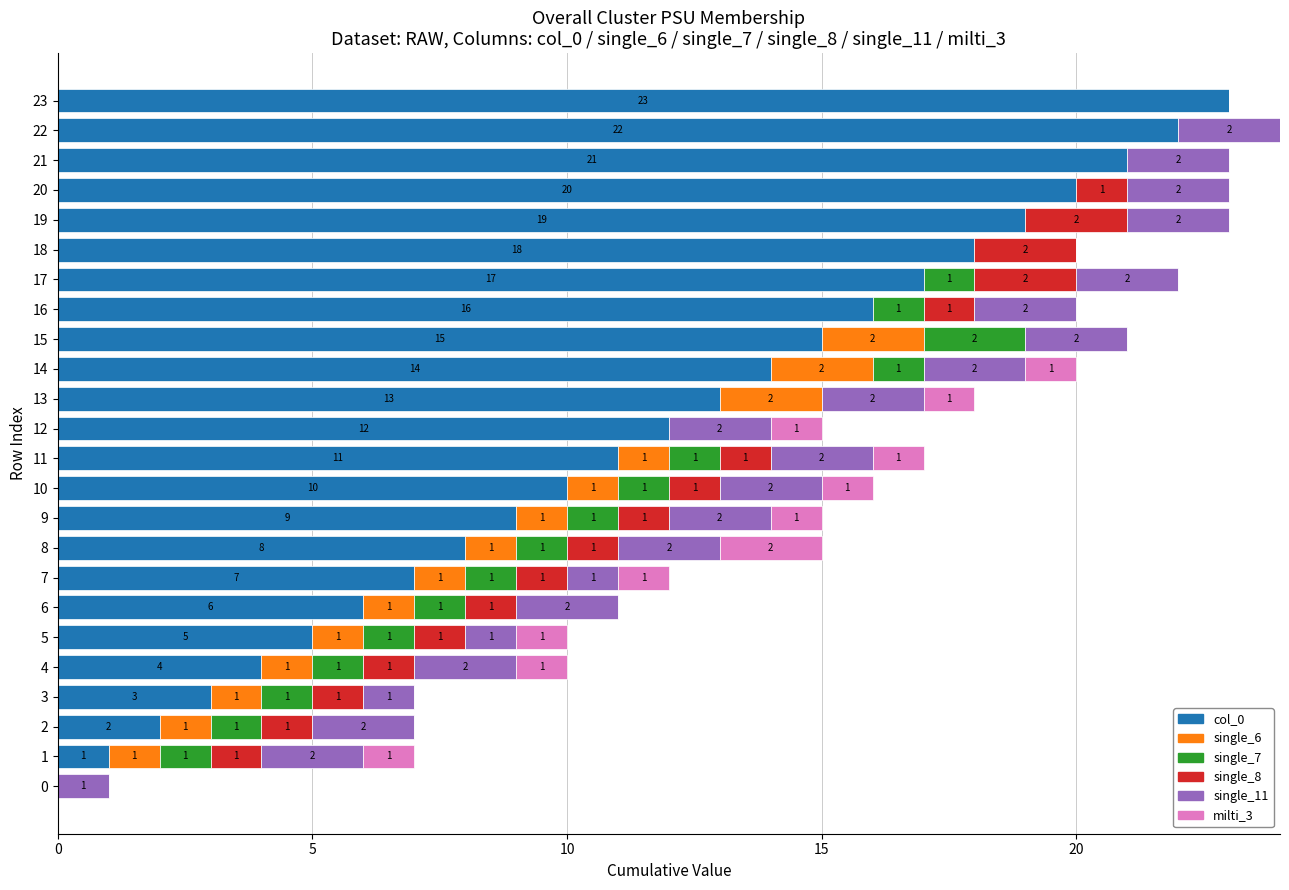

Where is col_0 nearest to the value 11?

11